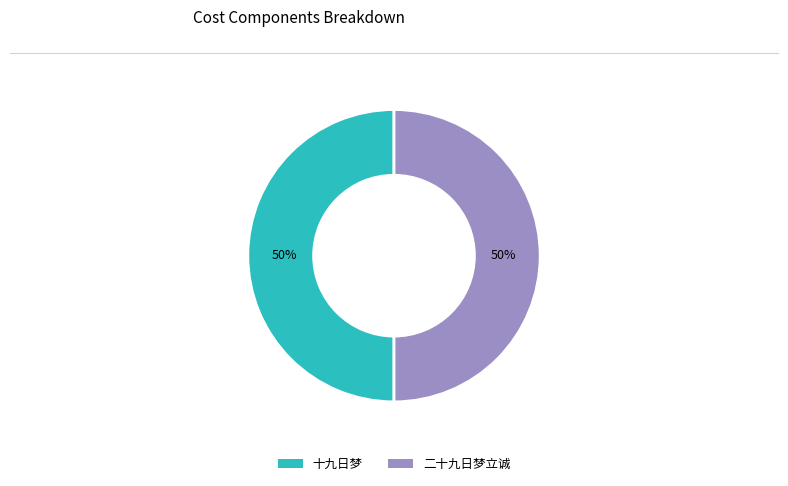

To the nearest percent, what percentage of the pie is 十九日梦?

50%